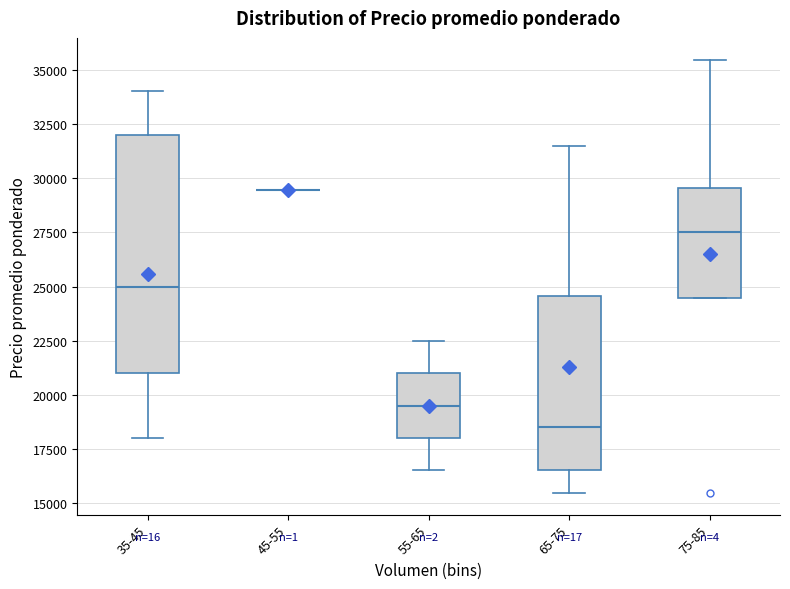

Reading left to right, read every box against the y-axis: the position of its median line, the range the box covers, and the ends of its whiskers. The values are not printed on the chart, so give them approximately, as read against the axis.

35-45: median 25000, box 21000 to 32000, whiskers 18000 to 34000
45-55: box collapsed to a line at 29500, whiskers 29500 to 29500
55-65: median 19500, box 18000 to 21000, whiskers 16500 to 22500
65-75: median 18500, box 16500 to 24500, whiskers 15500 to 31500
75-85: median 27500, box 24500 to 29500, whiskers 24500 to 35500